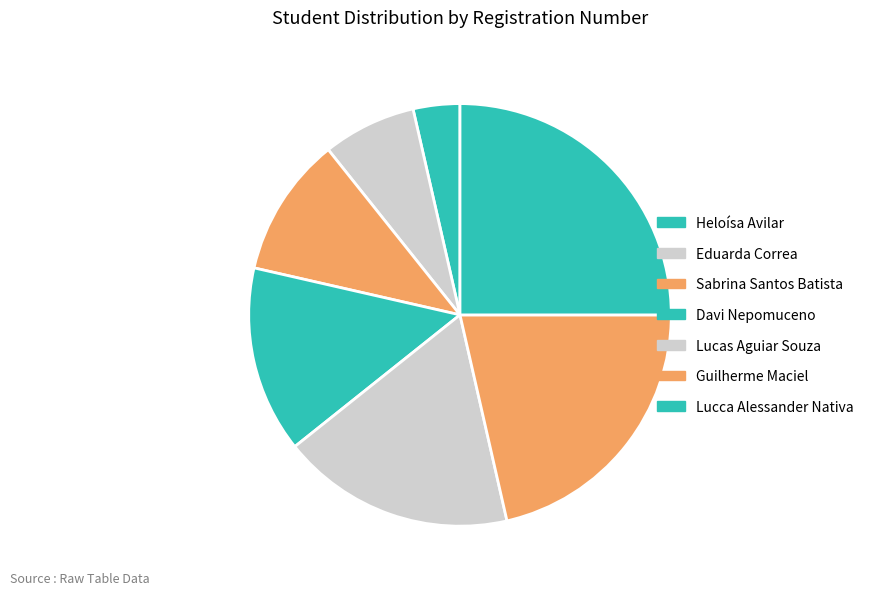

How many slices are in this pie chart?

7